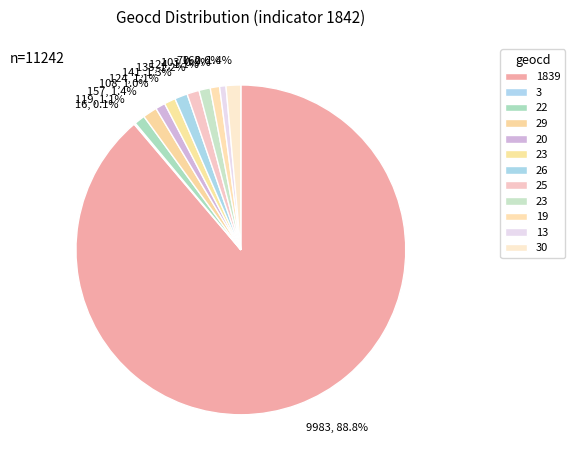

How many segments does this pie chart have?

12